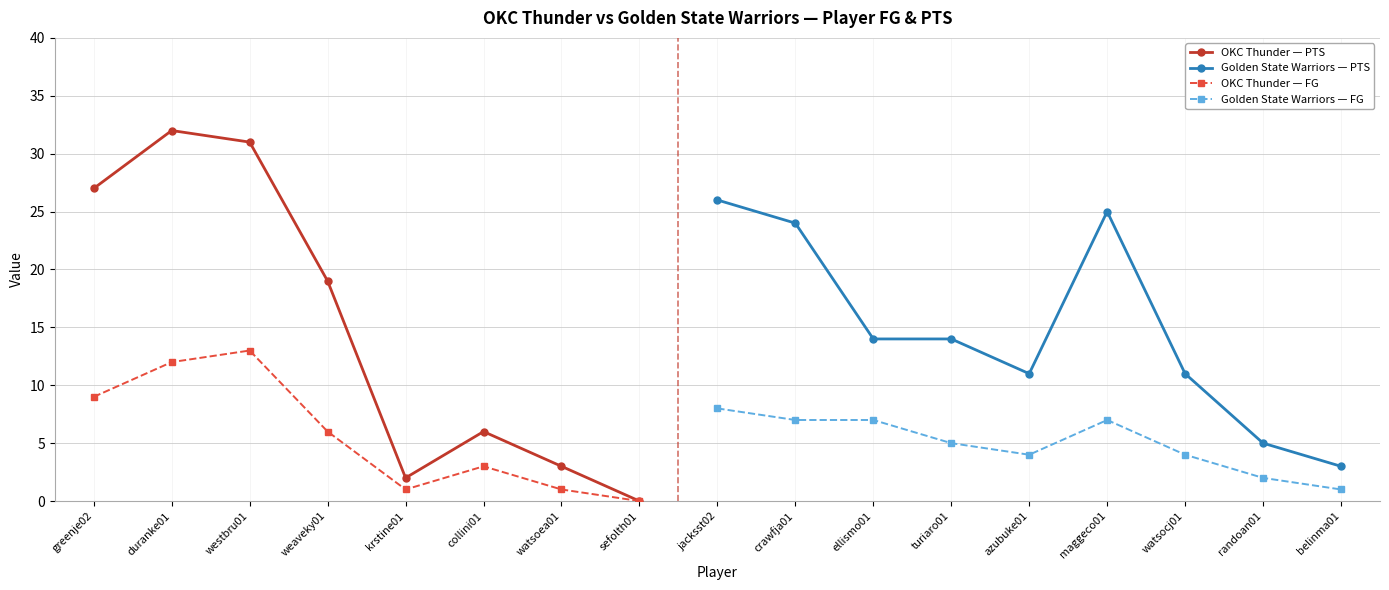

How many positive values does the PTS series have?

16